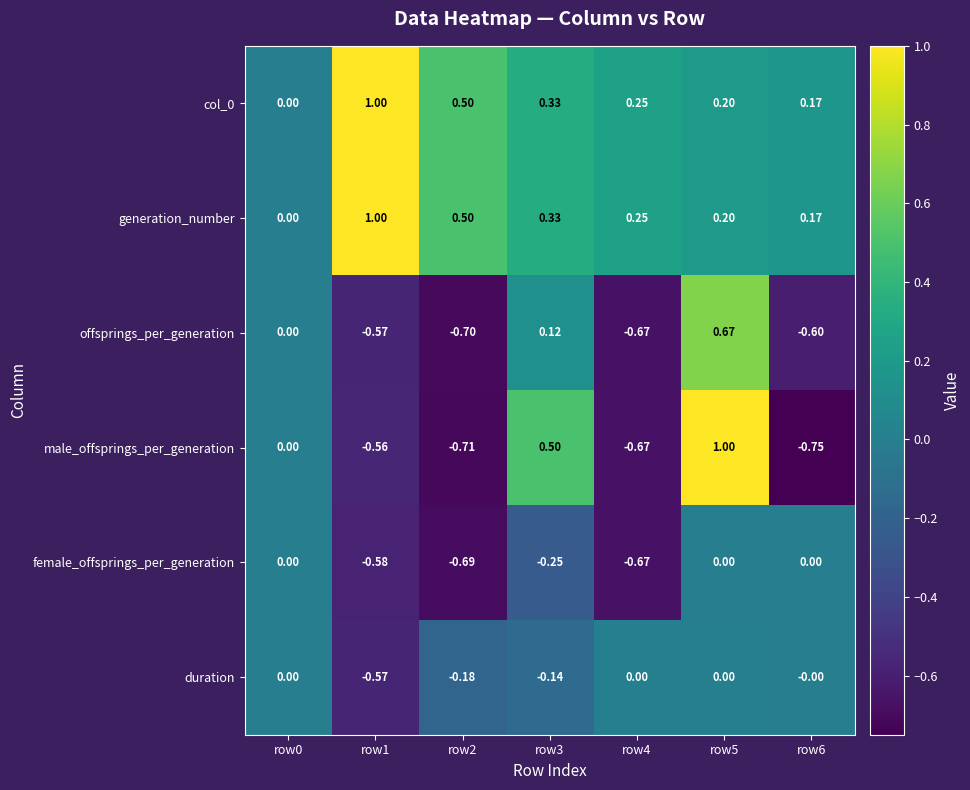

Is the value of col_0 at row6 greater than the value of male_offsprings_per_generation at row5?

No